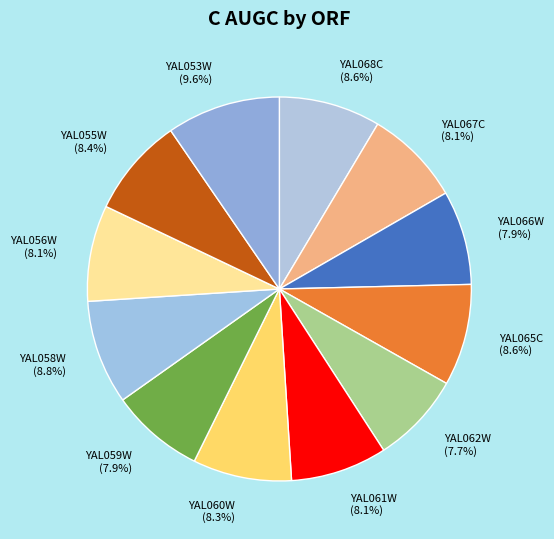

True or false: YAL053W accounts for 10% of the total.

True